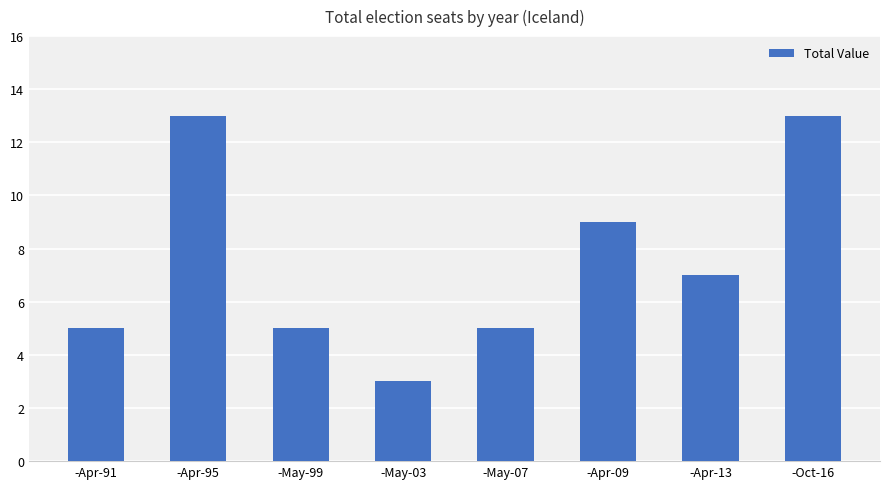

Approximately how many times larger is the value at -Oct-16 compared to -May-03?

4.3